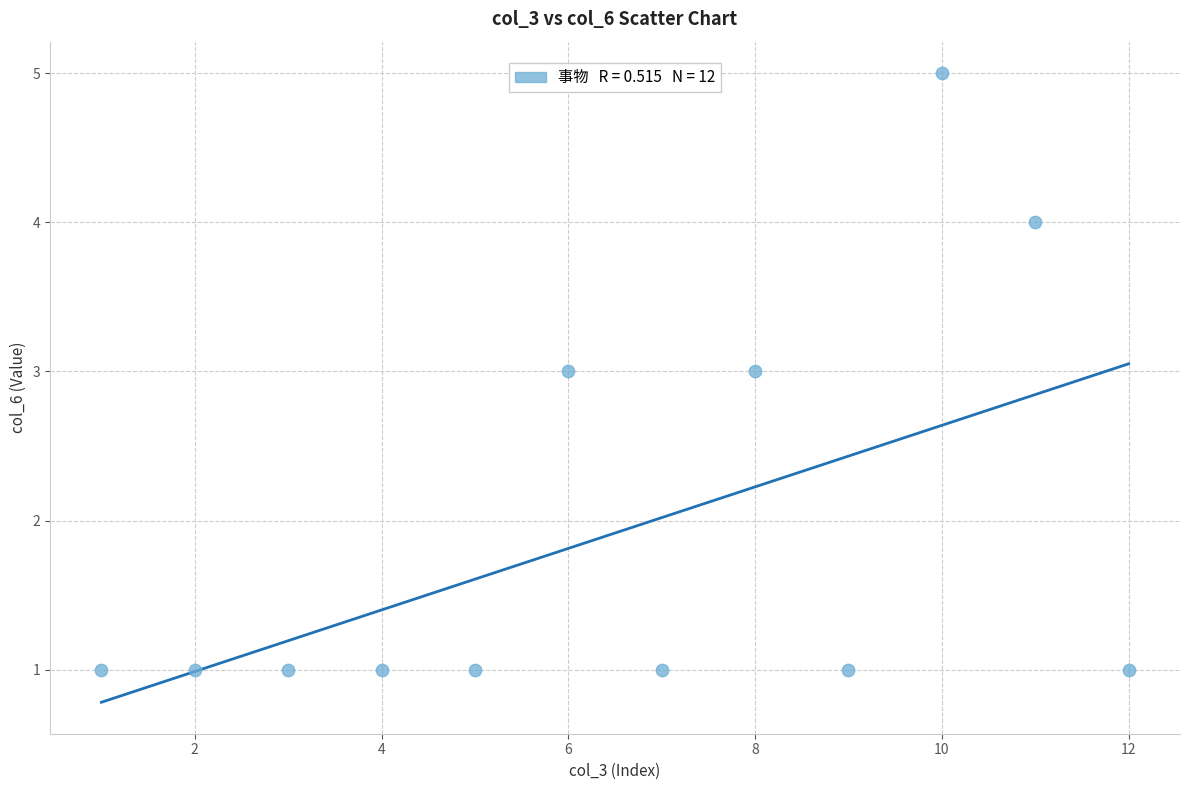

What is the range of X values (max minus min)?

11